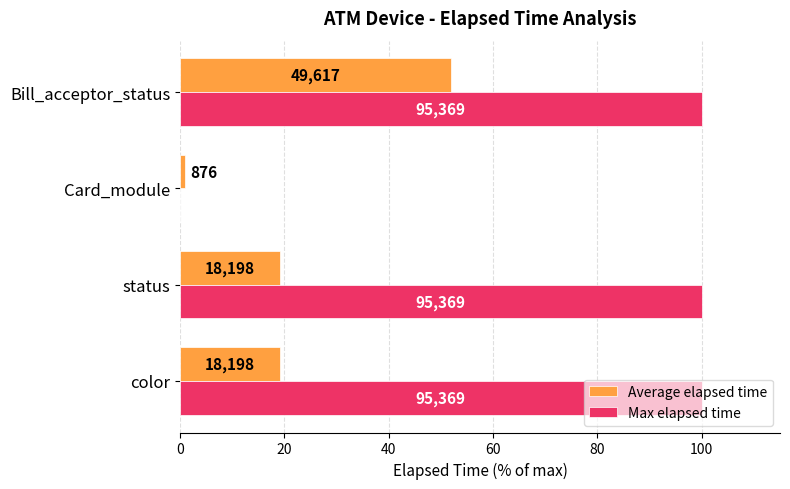

Which series has the largest range (max minus min)?

Max elapsed time